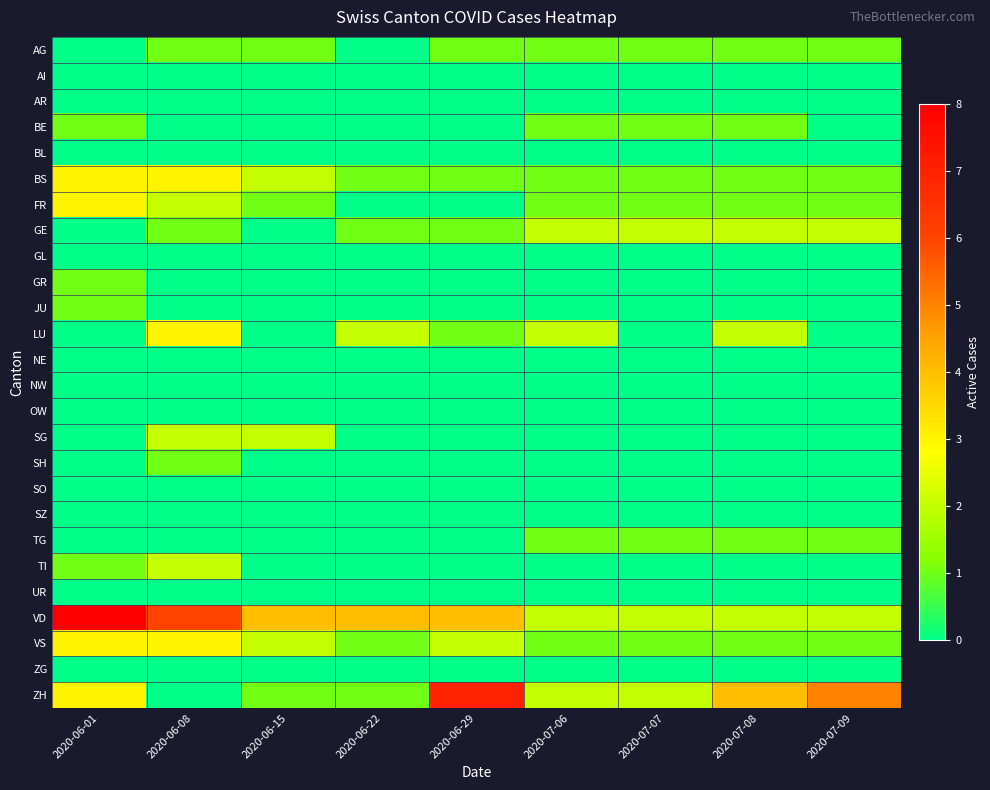

Reading left to right, transcribe all the data shown in this chart.

AG: 2020-06-01=0	2020-06-08=1	2020-06-15=1	2020-06-22=0	2020-06-29=1	2020-07-06=1	2020-07-07=1	2020-07-08=1	2020-07-09=1
AI: 2020-06-01=0	2020-06-08=0	2020-06-15=0	2020-06-22=0	2020-06-29=0	2020-07-06=0	2020-07-07=0	2020-07-08=0	2020-07-09=0
AR: 2020-06-01=0	2020-06-08=0	2020-06-15=0	2020-06-22=0	2020-06-29=0	2020-07-06=0	2020-07-07=0	2020-07-08=0	2020-07-09=0
BE: 2020-06-01=1	2020-06-08=0	2020-06-15=0	2020-06-22=0	2020-06-29=0	2020-07-06=1	2020-07-07=1	2020-07-08=1	2020-07-09=0
BL: 2020-06-01=0	2020-06-08=0	2020-06-15=0	2020-06-22=0	2020-06-29=0	2020-07-06=0	2020-07-07=0	2020-07-08=0	2020-07-09=0
BS: 2020-06-01=3	2020-06-08=3	2020-06-15=2	2020-06-22=1	2020-06-29=1	2020-07-06=1	2020-07-07=1	2020-07-08=1	2020-07-09=1
FR: 2020-06-01=3	2020-06-08=2	2020-06-15=1	2020-06-22=0	2020-06-29=0	2020-07-06=1	2020-07-07=1	2020-07-08=1	2020-07-09=1
GE: 2020-06-01=0	2020-06-08=1	2020-06-15=0	2020-06-22=1	2020-06-29=1	2020-07-06=2	2020-07-07=2	2020-07-08=2	2020-07-09=2
GL: 2020-06-01=0	2020-06-08=0	2020-06-15=0	2020-06-22=0	2020-06-29=0	2020-07-06=0	2020-07-07=0	2020-07-08=0	2020-07-09=0
GR: 2020-06-01=1	2020-06-08=0	2020-06-15=0	2020-06-22=0	2020-06-29=0	2020-07-06=0	2020-07-07=0	2020-07-08=0	2020-07-09=0
JU: 2020-06-01=1	2020-06-08=0	2020-06-15=0	2020-06-22=0	2020-06-29=0	2020-07-06=0	2020-07-07=0	2020-07-08=0	2020-07-09=0
LU: 2020-06-01=0	2020-06-08=3	2020-06-15=0	2020-06-22=2	2020-06-29=1	2020-07-06=2	2020-07-07=0	2020-07-08=2	2020-07-09=0
NE: 2020-06-01=0	2020-06-08=0	2020-06-15=0	2020-06-22=0	2020-06-29=0	2020-07-06=0	2020-07-07=0	2020-07-08=0	2020-07-09=0
NW: 2020-06-01=0	2020-06-08=0	2020-06-15=0	2020-06-22=0	2020-06-29=0	2020-07-06=0	2020-07-07=0	2020-07-08=0	2020-07-09=0
OW: 2020-06-01=0	2020-06-08=0	2020-06-15=0	2020-06-22=0	2020-06-29=0	2020-07-06=0	2020-07-07=0	2020-07-08=0	2020-07-09=0
SG: 2020-06-01=0	2020-06-08=2	2020-06-15=2	2020-06-22=0	2020-06-29=0	2020-07-06=0	2020-07-07=0	2020-07-08=0	2020-07-09=0
SH: 2020-06-01=0	2020-06-08=1	2020-06-15=0	2020-06-22=0	2020-06-29=0	2020-07-06=0	2020-07-07=0	2020-07-08=0	2020-07-09=0
SO: 2020-06-01=0	2020-06-08=0	2020-06-15=0	2020-06-22=0	2020-06-29=0	2020-07-06=0	2020-07-07=0	2020-07-08=0	2020-07-09=0
SZ: 2020-06-01=0	2020-06-08=0	2020-06-15=0	2020-06-22=0	2020-06-29=0	2020-07-06=0	2020-07-07=0	2020-07-08=0	2020-07-09=0
TG: 2020-06-01=0	2020-06-08=0	2020-06-15=0	2020-06-22=0	2020-06-29=0	2020-07-06=1	2020-07-07=1	2020-07-08=1	2020-07-09=1
TI: 2020-06-01=1	2020-06-08=2	2020-06-15=0	2020-06-22=0	2020-06-29=0	2020-07-06=0	2020-07-07=0	2020-07-08=0	2020-07-09=0
UR: 2020-06-01=0	2020-06-08=0	2020-06-15=0	2020-06-22=0	2020-06-29=0	2020-07-06=0	2020-07-07=0	2020-07-08=0	2020-07-09=0
VD: 2020-06-01=8	2020-06-08=6	2020-06-15=4	2020-06-22=4	2020-06-29=4	2020-07-06=2	2020-07-07=2	2020-07-08=2	2020-07-09=2
VS: 2020-06-01=3	2020-06-08=3	2020-06-15=2	2020-06-22=1	2020-06-29=2	2020-07-06=1	2020-07-07=1	2020-07-08=1	2020-07-09=1
ZG: 2020-06-01=0	2020-06-08=0	2020-06-15=0	2020-06-22=0	2020-06-29=0	2020-07-06=0	2020-07-07=0	2020-07-08=0	2020-07-09=0
ZH: 2020-06-01=3	2020-06-08=0	2020-06-15=1	2020-06-22=1	2020-06-29=7	2020-07-06=2	2020-07-07=2	2020-07-08=4	2020-07-09=5